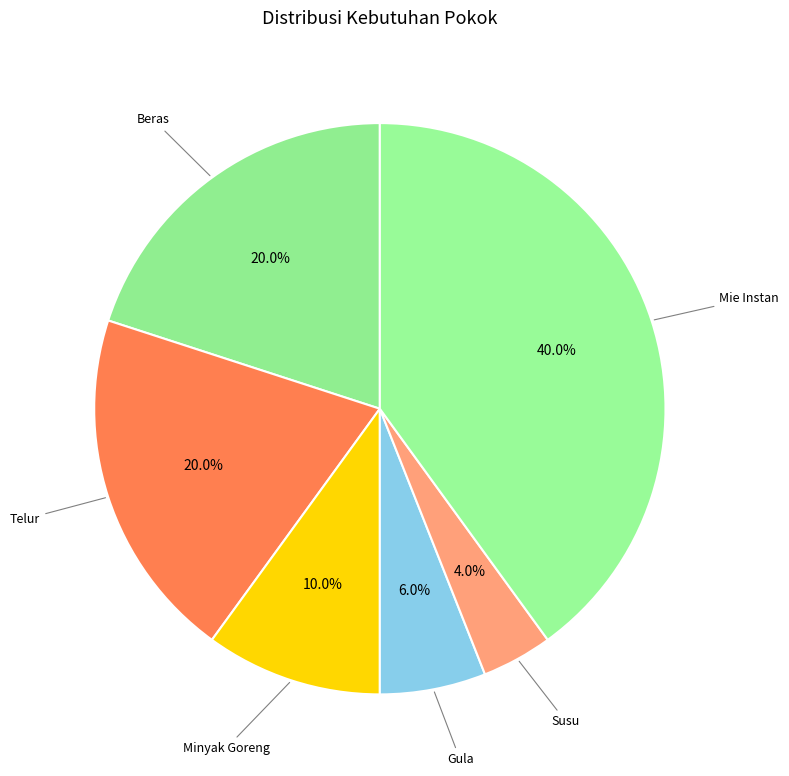

The Beras slice represents 20% of the pie. True or false?

True